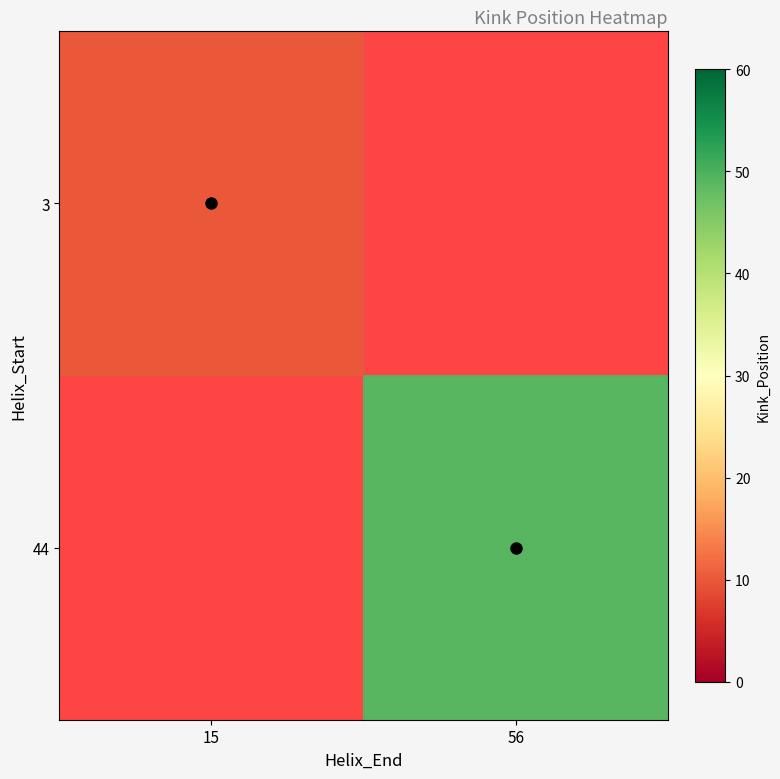

At how many categories does at least one series exceed 23?

1